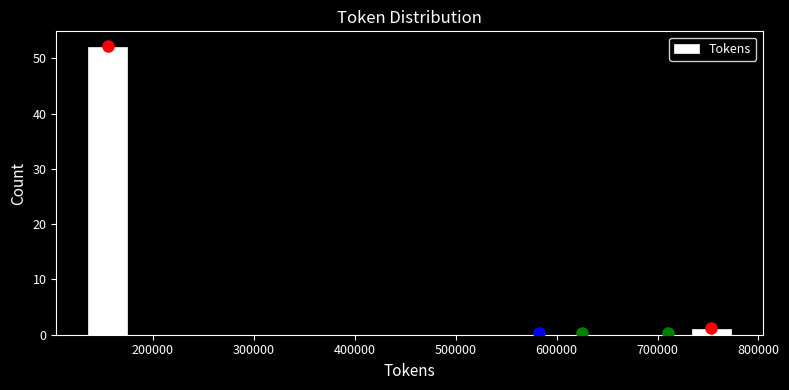

What is the height of the bar covering 730000 to 770000 on the x-axis? Neither the bar edges nor the heights are printed on the chart, so give them approximately, as read against the axes.

1